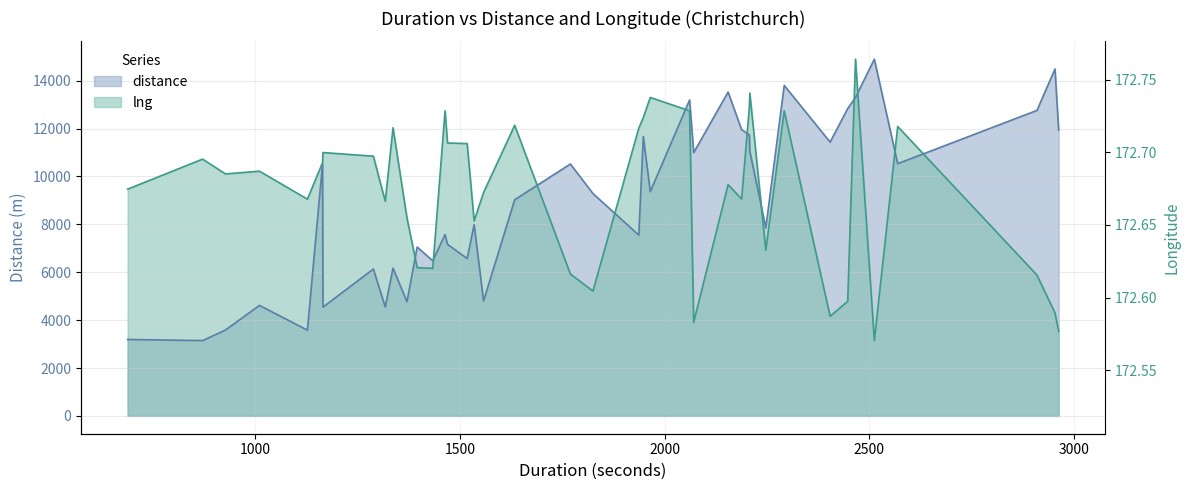

True or false: distance has a value of 3882.9 at 1770.

False